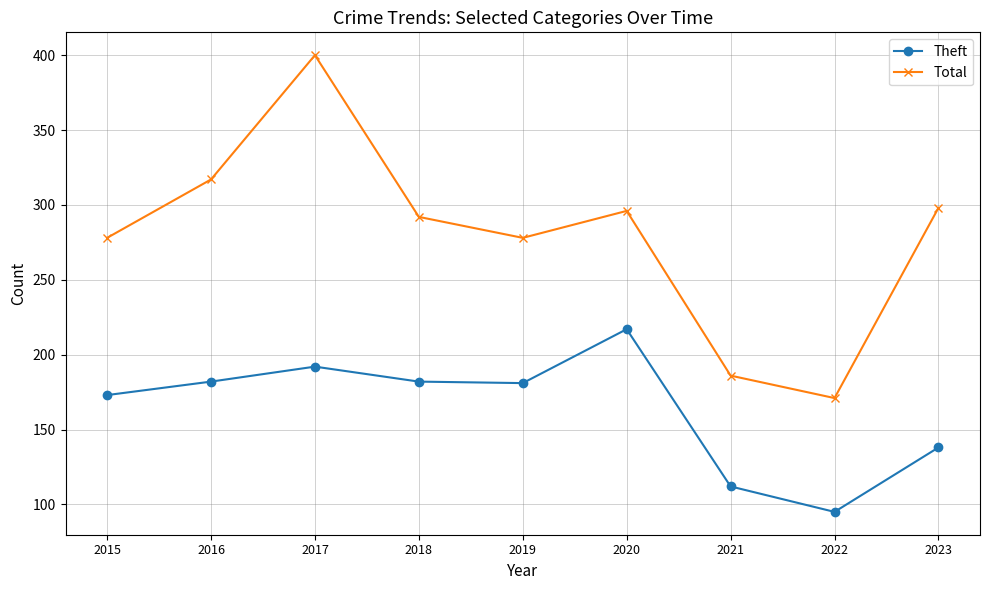

What is the sum of all Total values?

2516